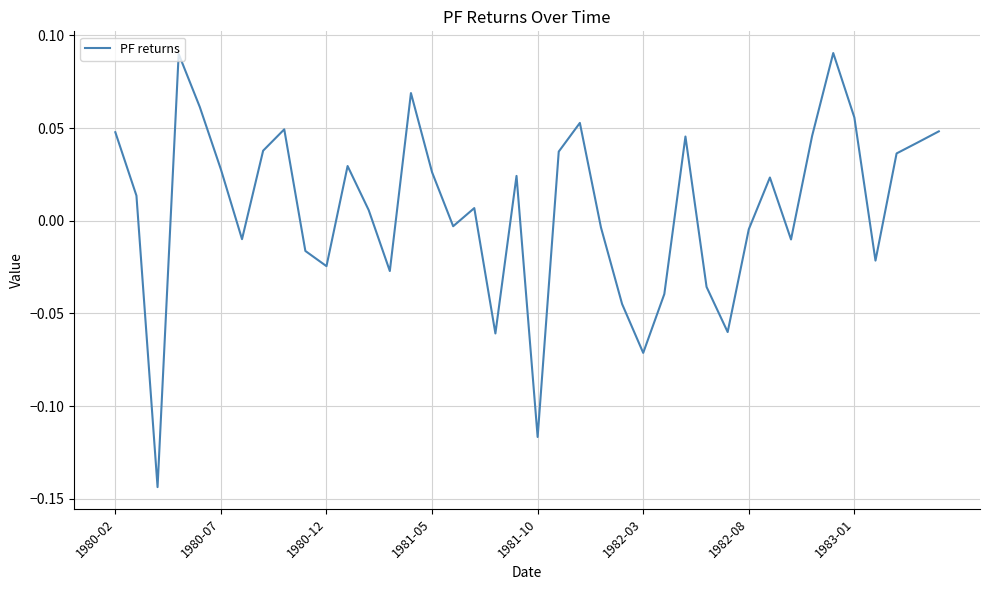

Does the chart have visible grid lines?

Yes